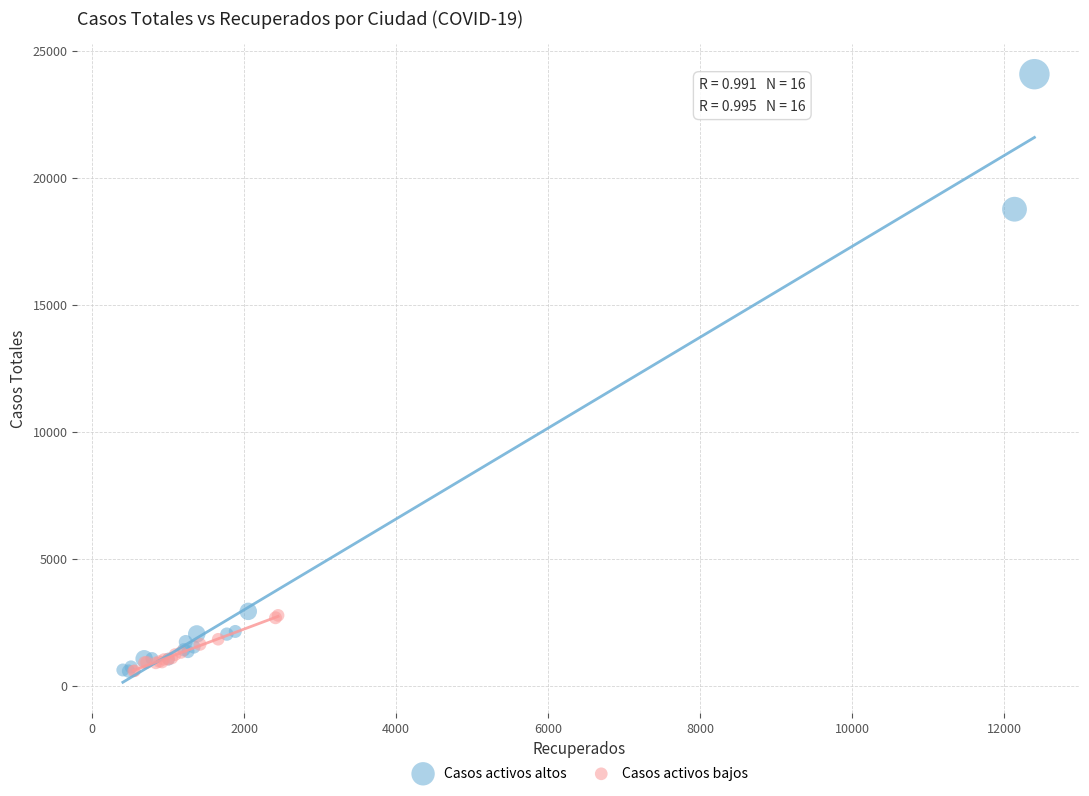

Which series has the largest Y range (max minus min)?

Casos activos altos